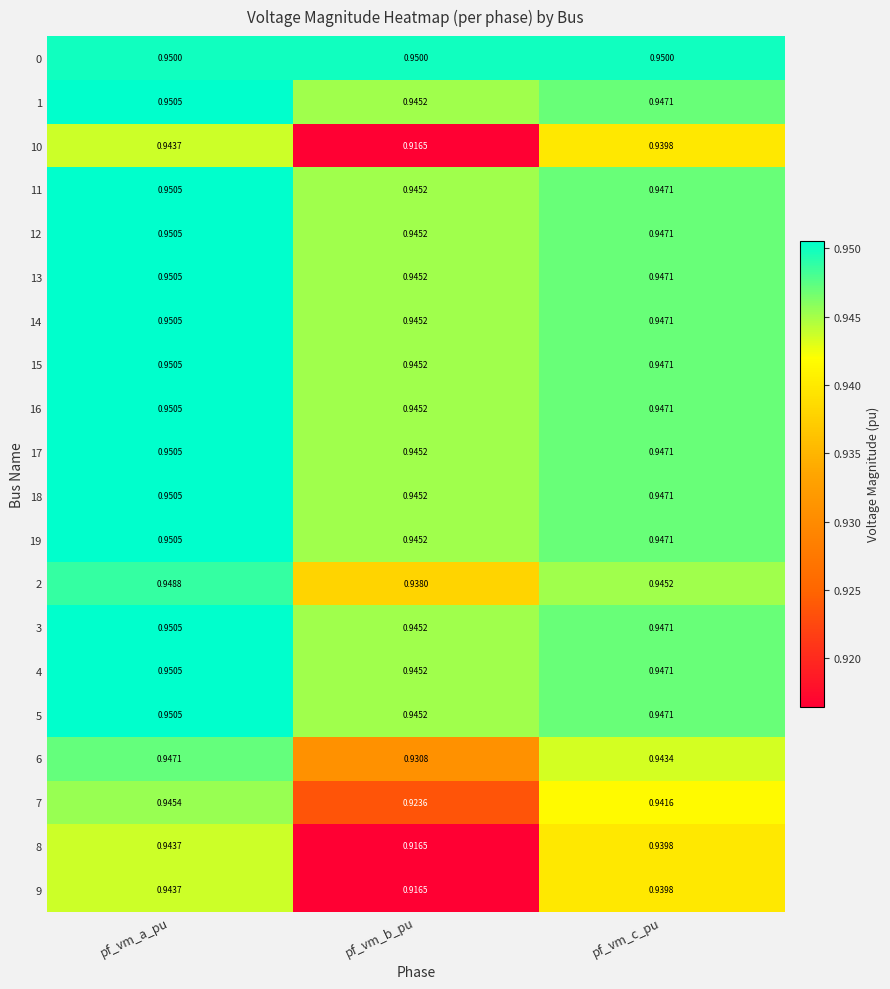

Is the value of 19 at pf_vm_c_pu greater than the value of 6 at pf_vm_b_pu?

Yes